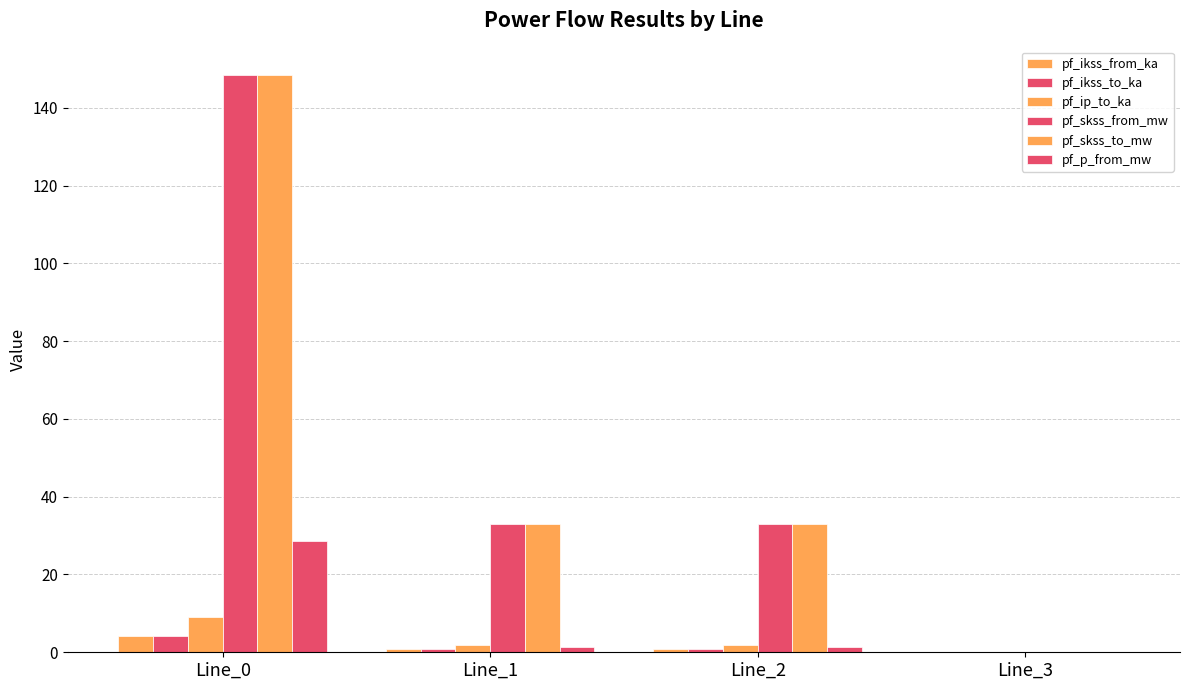

How many data points does each series have?

4